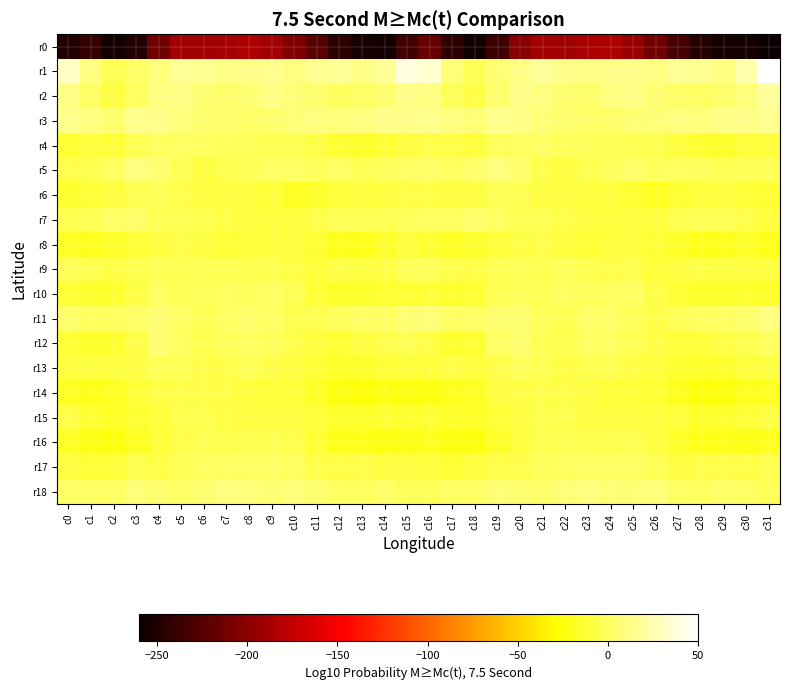

Reading left to right, what are all the values shown in this chart?

r0: c0=-248.1	c1=-239.4	c2=-255.7	c3=-248.6	c4=-212.7	c5=-189.6	c6=-188.9	c7=-188.1	c8=-182.5	c9=-189.1	c10=-205.3	c11=-223.4	c12=-243.3	c13=-252.8	c14=-255.2	c15=-233.6	c16=-216.5	c17=-243.5	c18=-255.9	c19=-236.3	c20=-200.9	c21=-187.8	c22=-189.8	c23=-185.3	c24=-183.4	c25=-194.6	c26=-211.7	c27=-231.5	c28=-247.8	c29=-254.1	c30=-254.2	c31=-259.7
r1: c0=31.6	c1=10.9	c2=-4.3	c3=2.1	c4=8.4	c5=16.5	c6=15.4	c7=12.0	c8=12.7	c9=14.0	c10=9.6	c11=15.1	c12=17.1	c13=11.5	c14=16.2	c15=39.7	c16=34.4	c17=7.0	c18=-2.9	c19=5.2	c20=11.3	c21=17.7	c22=13.3	c23=12.0	c24=13.4	c25=12.7	c26=10.1	c27=17.2	c28=15.2	c29=11.2	c30=24.0	c31=49.3
r2: c0=12.3	c1=1.2	c2=-8.8	c3=-0.5	c4=10.6	c5=12.1	c6=5.7	c7=3.7	c8=6.1	c9=12.4	c10=7.1	c11=4.1	c12=-0.6	c13=2.7	c14=4.9	c15=12.5	c16=10.2	c17=-0.9	c18=-8.0	c19=4.5	c20=12.6	c21=9.8	c22=4.5	c23=3.7	c24=8.8	c25=11.6	c26=5.3	c27=2.1	c28=0.4	c29=3.3	c30=8.2	c31=19.4
r3: c0=13.7	c1=10.0	c2=4.5	c3=13.8	c4=13.0	c5=8.5	c6=4.9	c7=2.9	c8=2.1	c9=4.1	c10=6.6	c11=9.1	c12=8.5	c13=10.0	c14=13.0	c15=13.6	c16=14.8	c17=9.6	c18=7.0	c19=14.7	c20=11.3	c21=7.0	c22=4.4	c23=2.2	c24=2.6	c25=5.5	c26=7.2	c27=9.2	c28=8.6	c29=11.6	c30=12.9	c31=15.3
r4: c0=-13.0	c1=-10.1	c2=-11.1	c3=-3.9	c4=-0.3	c5=0.6	c6=-0.2	c7=-1.7	c8=-1.7	c9=-4.3	c10=-4.3	c11=-7.8	c12=-13.1	c13=-15.7	c14=-12.1	c15=-8.9	c16=-6.6	c17=-7.1	c18=-10.3	c19=-2.0	c20=0.1	c21=0.8	c22=-1.2	c23=-1.6	c24=-2.5	c25=-4.2	c26=-5.3	c27=-10.0	c28=-14.1	c29=-15.2	c30=-11.2	c31=-11.1
r5: c0=-6.8	c1=-5.1	c2=-0.6	c3=9.1	c4=5.7	c5=-2.5	c6=-8.7	c7=-5.7	c8=-2.4	c9=1.2	c10=0.9	c11=-1.8	c12=0.4	c13=-3.9	c14=-2.1	c15=1.1	c16=2.0	c17=-0.9	c18=3.0	c19=7.7	c20=3.7	c21=-6.2	c22=-8.1	c23=-4.6	c24=-0.9	c25=2.1	c26=-0.9	c27=-0.7	c28=-1.0	c29=-4.2	c30=-2.2	c31=-2.6
r6: c0=-15.0	c1=-12.4	c2=-9.1	c3=-3.4	c4=-2.6	c5=-6.4	c6=-9.6	c7=-8.4	c8=-10.4	c9=-11.1	c10=-18.2	c11=-15.6	c12=-11.5	c13=-10.2	c14=-10.0	c15=-7.8	c16=-7.2	c17=-8.3	c18=-8.3	c19=-2.9	c20=-3.4	c21=-8.2	c22=-9.1	c23=-9.4	c24=-10.1	c25=-13.5	c26=-18.6	c27=-13.7	c28=-10.9	c29=-10.4	c30=-12.1	c31=-13.7
r7: c0=-4.8	c1=-3.9	c2=2.6	c3=2.6	c4=-3.2	c5=-4.3	c6=-5.3	c7=-8.0	c8=-9.8	c9=-10.3	c10=-10.1	c11=-6.6	c12=-2.9	c13=-3.2	c14=-4.1	c15=-1.1	c16=-0.5	c17=-0.7	c18=3.7	c19=-0.7	c20=-4.1	c21=-4.4	c22=-6.2	c23=-9.1	c24=-9.9	c25=-10.4	c26=-9.4	c27=-5.0	c28=-2.9	c29=-4.3	c30=-6.5	c31=-11.3
r8: c0=-17.1	c1=-19.3	c2=-15.5	c3=-12.4	c4=-9.1	c5=-6.4	c6=-8.7	c7=-12.0	c8=-10.8	c9=-9.8	c10=-10.4	c11=-13.6	c12=-19.5	c13=-21.4	c14=-15.3	c15=-10.5	c16=-13.9	c17=-17.7	c18=-14.9	c19=-11.2	c20=-8.1	c21=-6.7	c22=-9.8	c23=-12.3	c24=-10.0	c25=-9.6	c26=-11.9	c27=-15.5	c28=-21.4	c29=-20.0	c30=-16.1	c31=-20.5
r9: c0=-2.3	c1=-5.4	c2=-8.0	c3=-5.3	c4=-3.0	c5=-3.4	c6=-2.3	c7=-3.5	c8=-5.3	c9=-5.5	c10=-8.0	c11=-11.5	c12=-7.5	c13=-8.4	c14=-7.3	c15=-3.2	c16=-1.7	c17=-6.0	c18=-7.4	c19=-4.1	c20=-2.8	c21=-3.6	c22=-1.9	c23=-4.7	c24=-5.7	c25=-5.2	c26=-10.7	c27=-10.3	c28=-7.3	c29=-8.6	c30=-8.9	c31=-9.4
r10: c0=-12.0	c1=-14.9	c2=-14.9	c3=-7.6	c4=-0.8	c5=-2.3	c6=-1.4	c7=-0.2	c8=-1.2	c9=0.8	c10=-3.9	c11=-11.8	c12=-15.4	c13=-16.6	c14=-14.1	c15=-13.7	c16=-12.8	c17=-14.8	c18=-13.5	c19=-3.6	c20=-1.0	c21=-2.6	c22=-0.3	c23=-1.1	c24=-0.4	c25=0.4	c26=-7.4	c27=-13.9	c28=-15.8	c29=-16.1	c30=-14.3	c31=-16.4
r11: c0=3.2	c1=0.0	c2=-0.2	c3=2.7	c4=5.3	c5=0.9	c6=-3.8	c7=0.7	c8=3.1	c9=0.4	c10=-5.3	c11=-4.2	c12=-1.0	c13=1.0	c14=1.4	c15=5.3	c16=6.6	c17=0.4	c18=0.4	c19=4.4	c20=4.3	c21=-1.3	c22=-3.3	c23=2.5	c24=2.7	c25=-1.9	c26=-6.1	c27=-2.9	c28=-0.3	c29=1.4	c30=2.9	c31=9.8
r12: c0=-12.0	c1=-15.5	c2=-15.3	c3=-6.5	c4=5.3	c5=0.1	c6=-5.1	c7=-1.7	c8=1.0	c9=-1.7	c10=-6.1	c11=-9.6	c12=-12.3	c13=-8.9	c14=-6.9	c15=-3.9	c16=-7.2	c17=-15.2	c18=-14.1	c19=0.4	c20=4.6	c21=-2.7	c22=-4.9	c23=0.4	c24=0.2	c25=-3.4	c26=-7.8	c27=-10.6	c28=-11.7	c29=-7.8	c30=-4.7	c31=0.3
r13: c0=-10.1	c1=-8.3	c2=-9.0	c3=-8.1	c4=-2.6	c5=-2.9	c6=-6.7	c7=-6.8	c8=-3.1	c9=-6.3	c10=-8.7	c11=-12.8	c12=-16.1	c13=-15.8	c14=-12.8	c15=-11.2	c16=-9.4	c17=-7.7	c18=-9.5	c19=-5.7	c20=-1.8	c21=-4.3	c22=-7.6	c23=-5.0	c24=-3.7	c25=-7.8	c26=-10.0	c27=-14.4	c28=-16.5	c29=-14.8	c30=-10.3	c31=-8.2
r14: c0=-18.4	c1=-20.4	c2=-18.1	c3=-12.1	c4=-8.0	c5=-6.8	c6=-6.7	c7=-7.7	c8=-10.2	c9=-11.0	c10=-11.5	c11=-17.2	c12=-23.5	c13=-26.0	c14=-22.4	c15=-23.4	c16=-22.9	c17=-20.0	c18=-17.4	c19=-9.1	c20=-7.7	c21=-6.4	c22=-6.8	c23=-8.6	c24=-10.7	c25=-10.9	c26=-13.6	c27=-19.7	c28=-25.0	c29=-25.0	c30=-20.0	c31=-17.8
r15: c0=-8.1	c1=-13.7	c2=-17.4	c3=-14.0	c4=-10.8	c5=-5.5	c6=-5.1	c7=-7.5	c8=-8.9	c9=-8.6	c10=-8.6	c11=-10.7	c12=-14.2	c13=-15.8	c14=-14.1	c15=-14.3	c16=-13.6	c17=-16.0	c18=-17.0	c19=-13.0	c20=-8.8	c21=-4.8	c22=-5.6	c23=-8.2	c24=-9.1	c25=-8.2	c26=-9.6	c27=-11.6	c28=-15.7	c29=-15.2	c30=-12.1	c31=-8.3
r16: c0=-17.3	c1=-21.5	c2=-24.6	c3=-19.0	c4=-12.9	c5=-5.9	c6=-4.1	c7=-4.6	c8=-5.5	c9=-3.8	c10=-6.3	c11=-12.6	c12=-20.7	c13=-20.5	c14=-23.0	c15=-21.6	c16=-20.1	c17=-23.2	c18=-24.7	c19=-16.3	c20=-10.3	c21=-4.5	c22=-4.2	c23=-4.9	c24=-5.3	c25=-3.7	c26=-8.5	c27=-15.9	c28=-21.3	c29=-21.3	c30=-22.2	c31=-19.1
r17: c0=-8.3	c1=-11.8	c2=-11.4	c3=-5.4	c4=-7.1	c5=-3.3	c6=-0.2	c7=0.4	c8=1.4	c9=0.4	c10=-0.8	c11=-6.6	c12=-7.7	c13=-5.8	c14=-8.3	c15=-9.0	c16=-9.6	c17=-13.2	c18=-9.8	c19=-6.4	c20=-6.4	c21=-1.2	c22=-0.6	c23=1.3	c24=0.6	c25=0.5	c26=-2.7	c27=-8.1	c28=-6.7	c29=-6.6	c30=-8.1	c31=-5.0
r18: c0=1.6	c1=1.8	c2=1.2	c3=6.6	c4=4.7	c5=2.5	c6=4.8	c7=9.6	c8=8.1	c9=5.2	c10=8.1	c11=4.2	c12=-0.6	c13=0.3	c14=2.5	c15=-1.9	c16=-2.0	c17=1.2	c18=1.4	c19=6.0	c20=4.0	c21=2.7	c22=6.7	c23=9.6	c24=6.8	c25=5.6	c26=8.0	c27=1.5	c28=-0.5	c29=1.6	c30=1.6	c31=-2.4